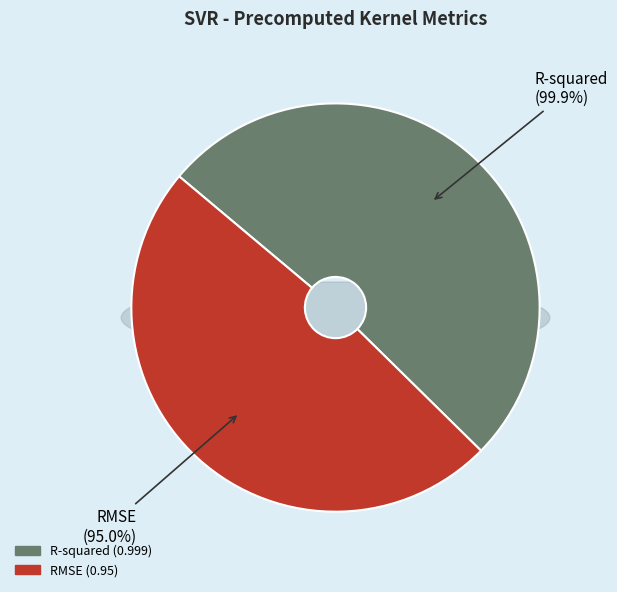

Which slice is the smallest?

RMSE